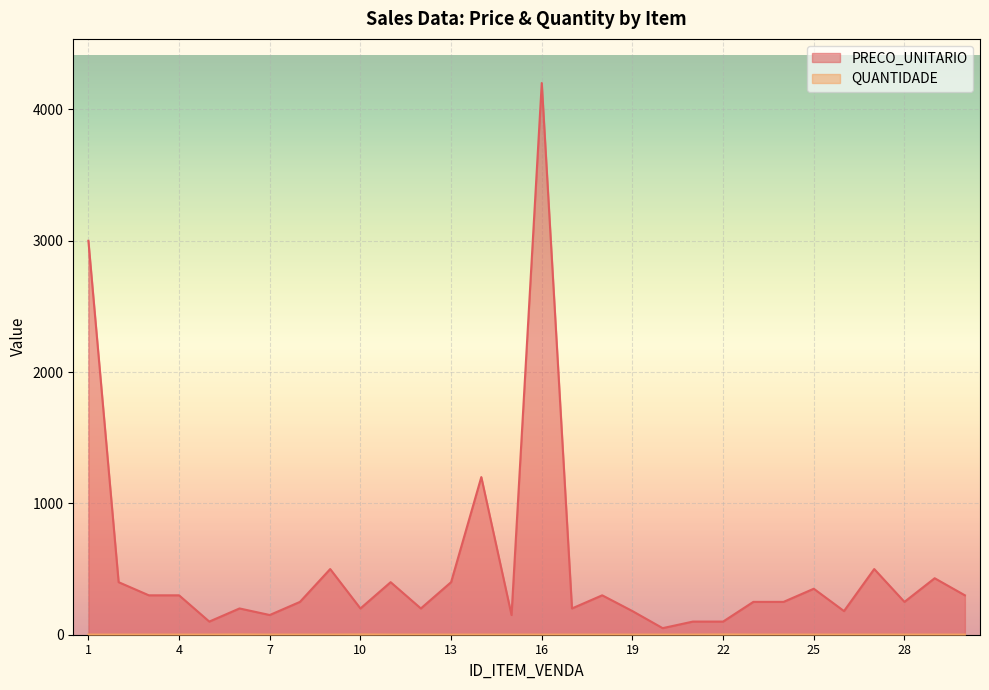

True or false: QUANTIDADE has a value of 1 at 30.

True